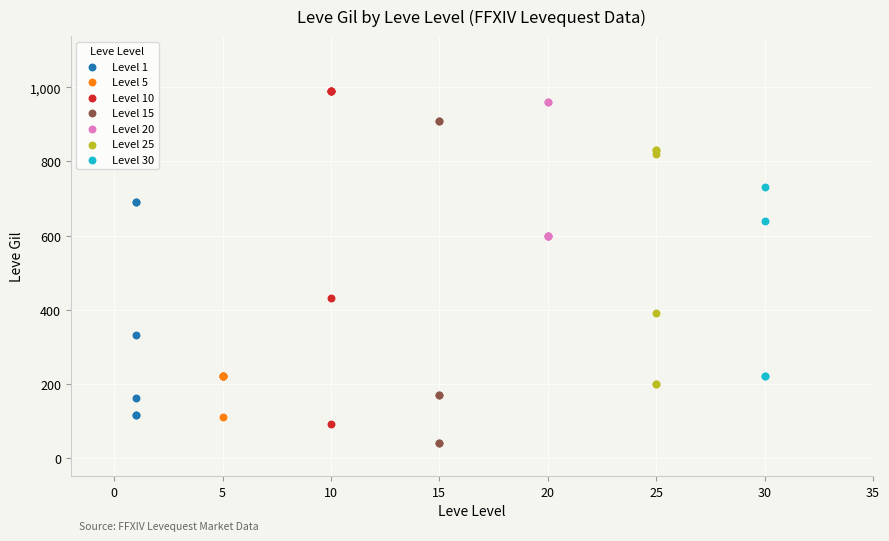

Which series contains the lowest Y value?

Level 15